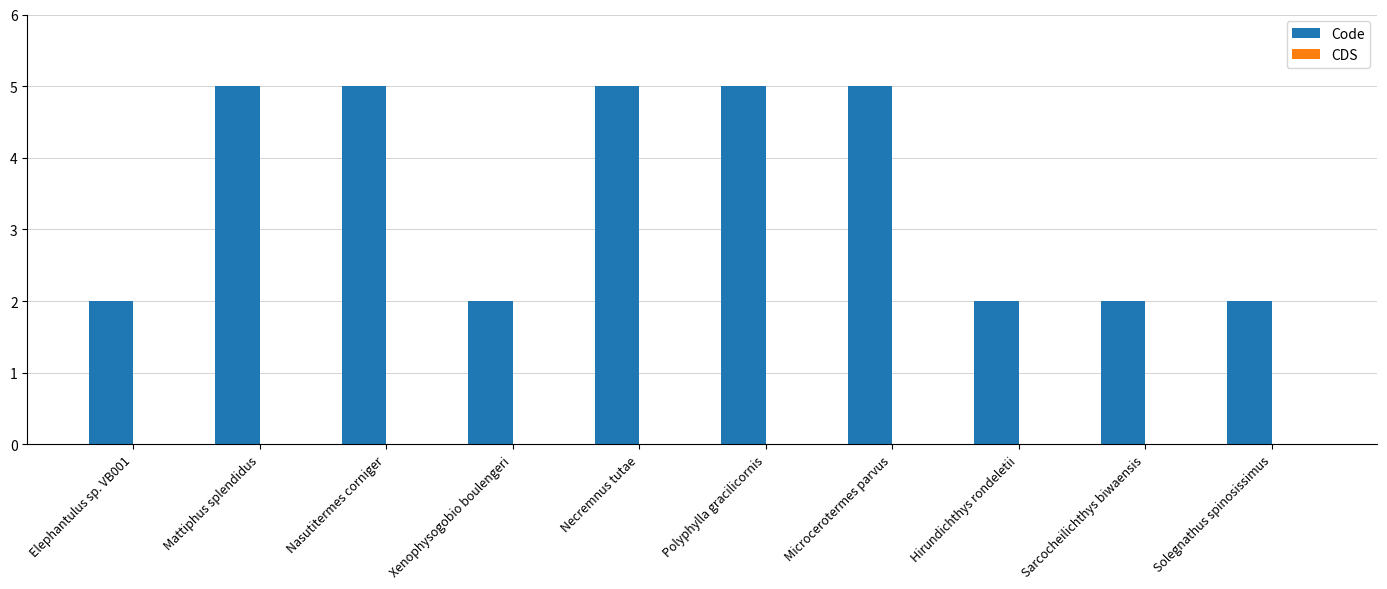

What is the difference between the maximum and minimum values?

3